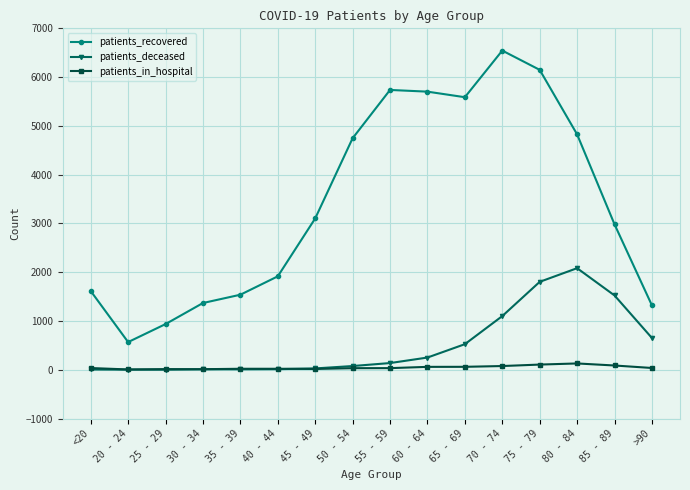

In patients_recovered, how many points are higher than both neighbors (excluding endpoints)?

2